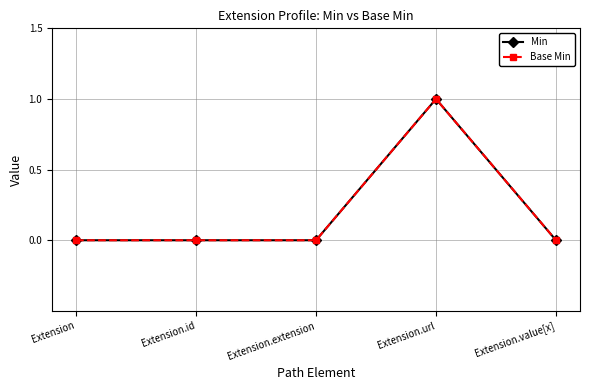

True or false: Min has more than 1 interior local peaks.

False